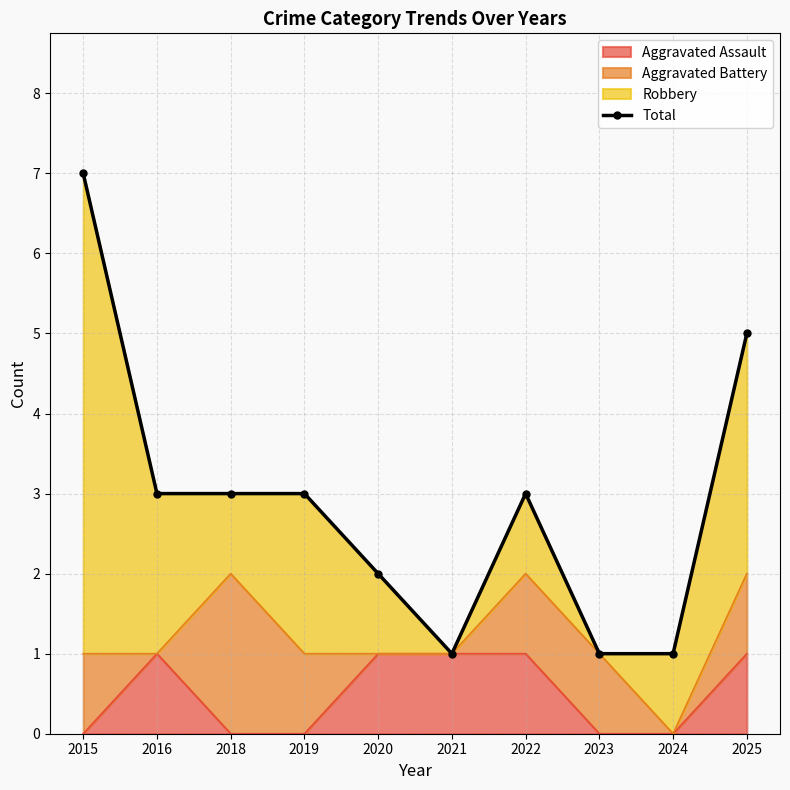

True or false: the data shows 5 at 2025.

True